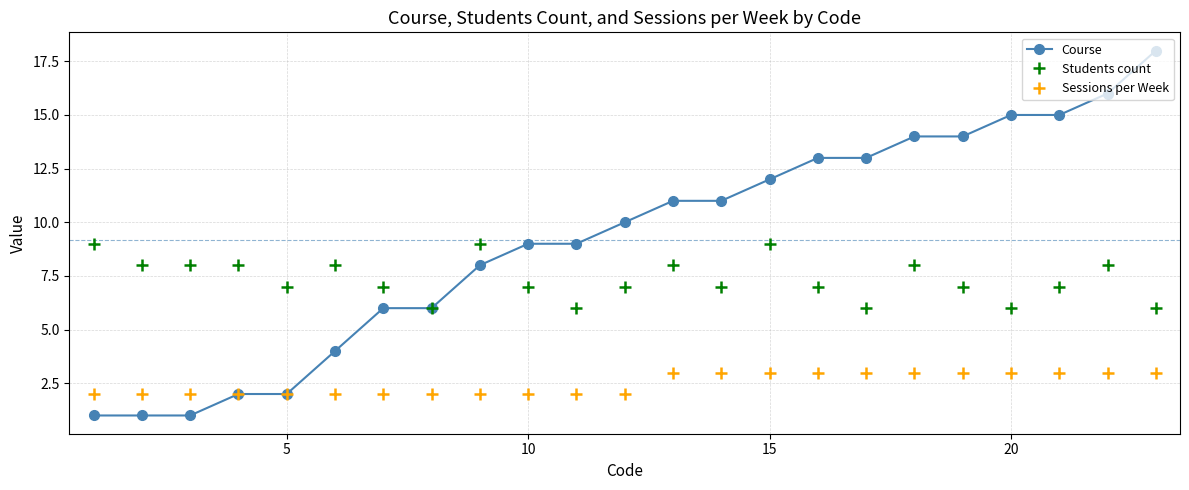

List the series in order of their peak value, highest first.

Course, Students count, Sessions per Week